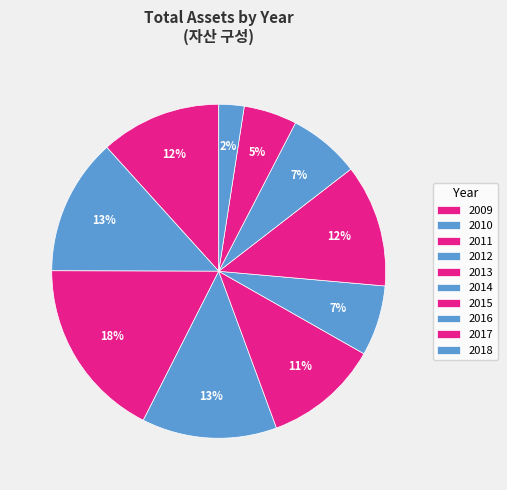

Count the number of slices in the pie.

10